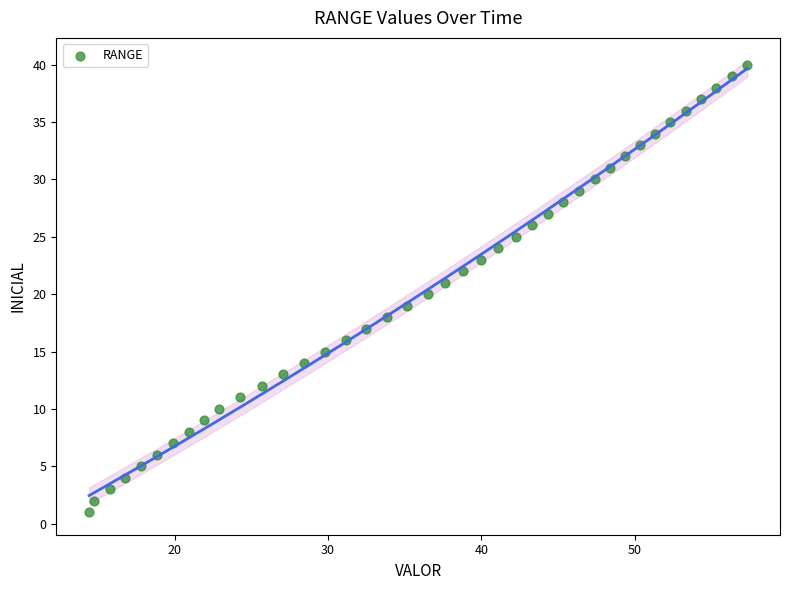

What is the range of Y values (max minus min)?

39